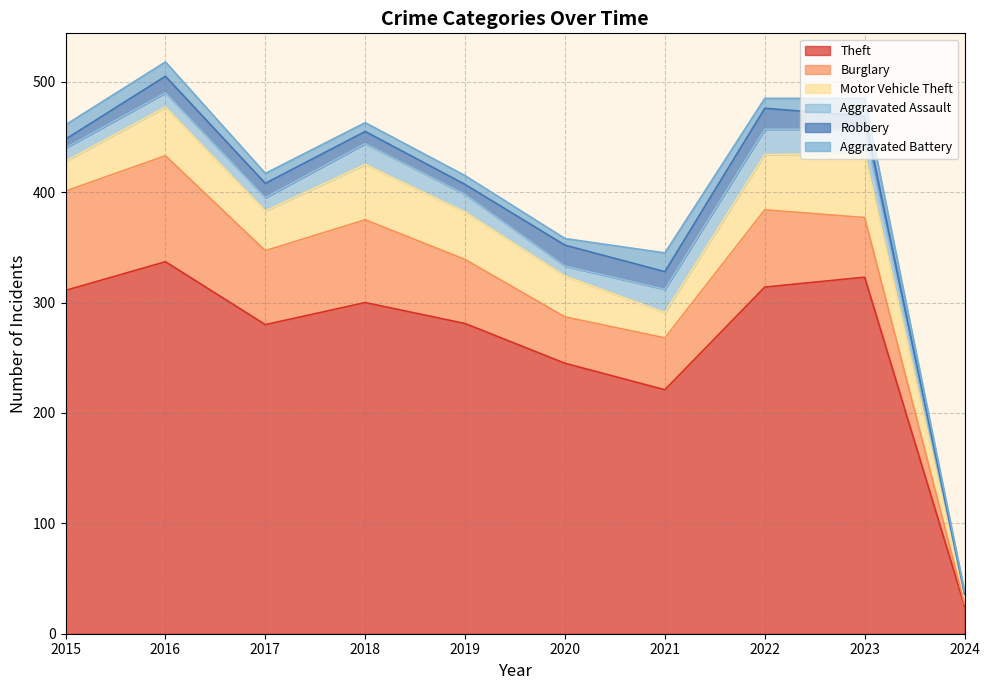

At which category is the sum across all series the highest?

2016